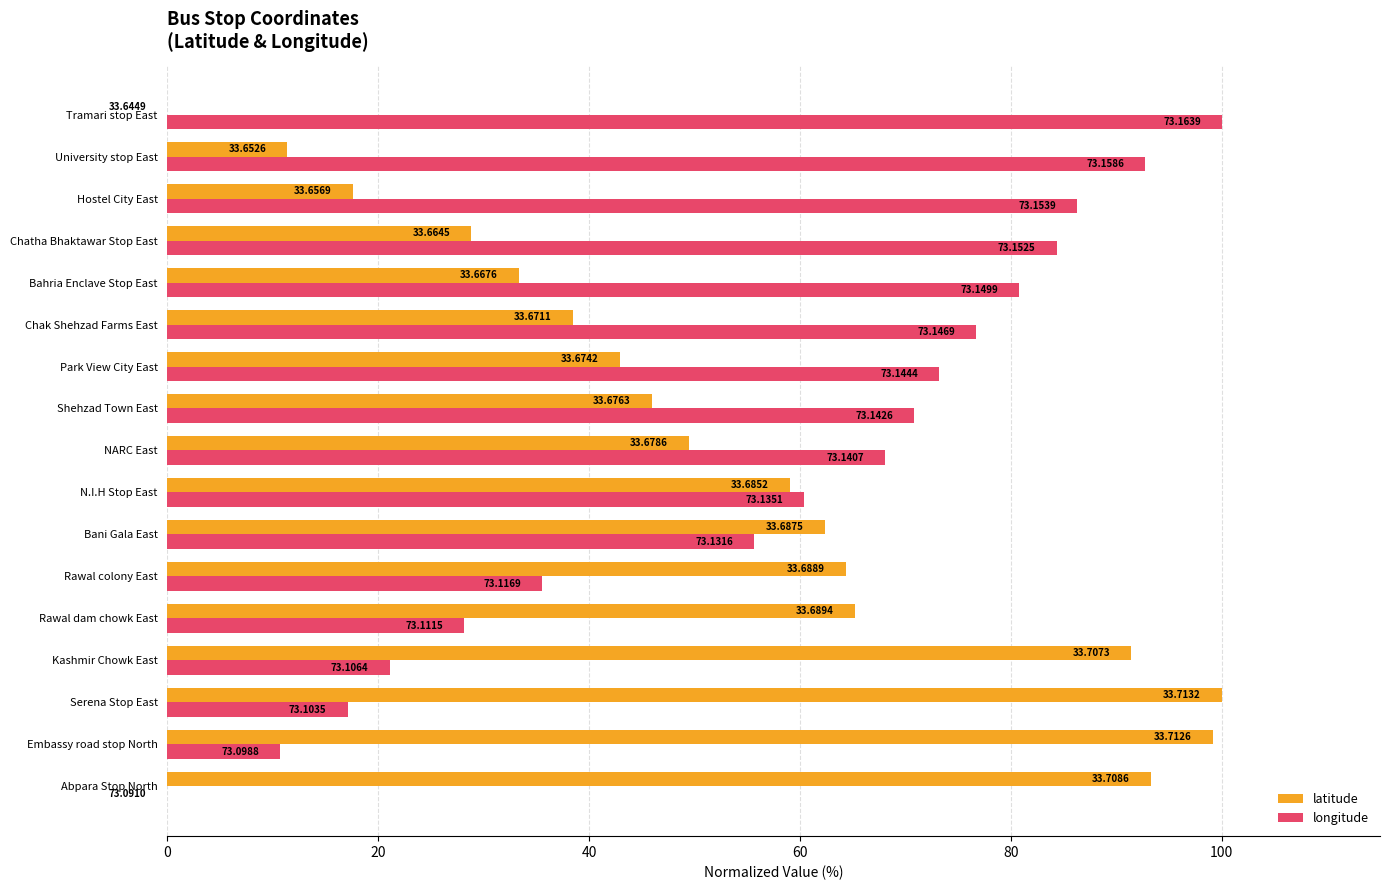

At which label is longitude closest to 50?

Bani Gala East